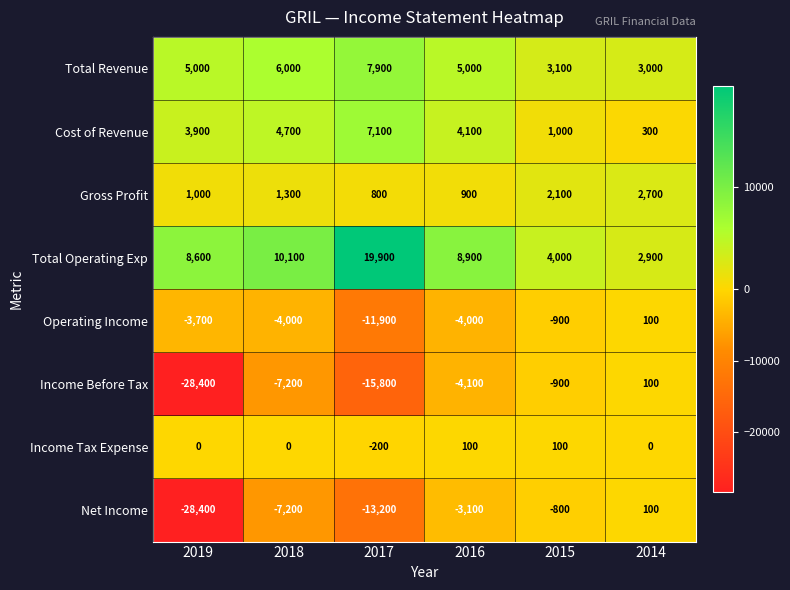

What is the difference between the highest and lowest values at 2017?

35700